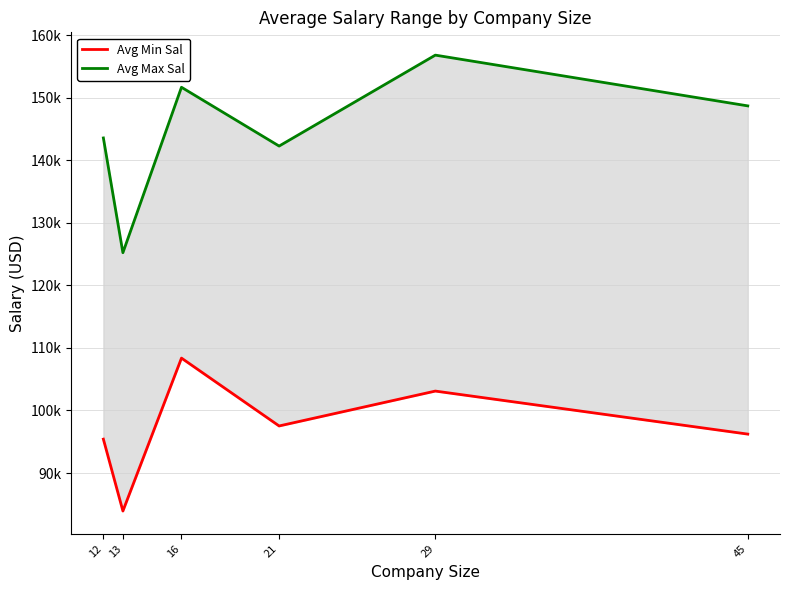

Does the chart display data point markers on the line(s)?

No